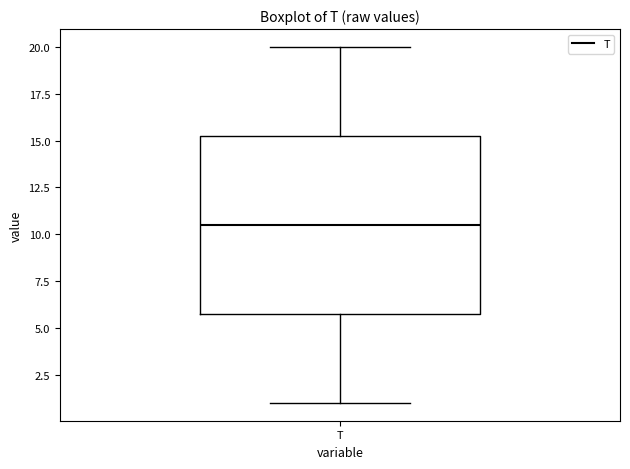

Transcribe this box plot: give where the median line is, the range the box spans, and where the two whiskers end, as read against the y-axis. The values are not printed on the chart, so give them approximately, as read against the axis.

median 10.5, box 6.0 to 15.5, whiskers 1.0 to 20.0